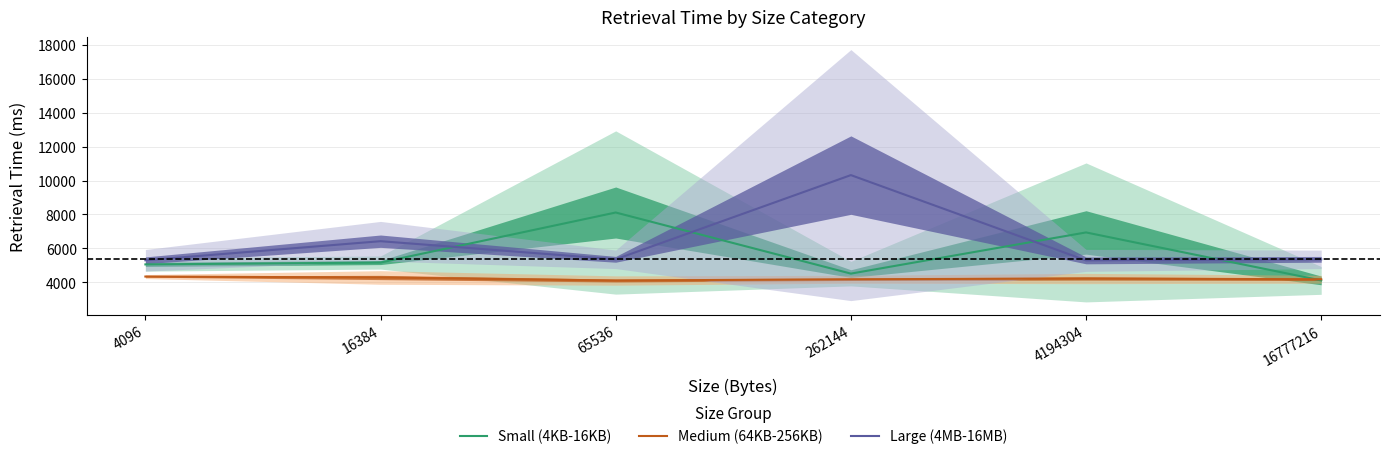

How many data points in Small (4KB-16KB) are above 5166?

3